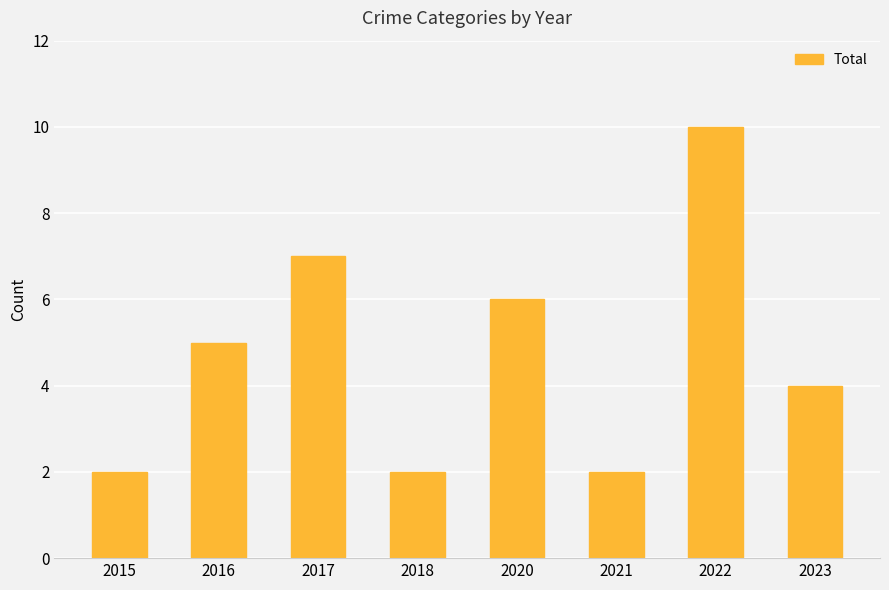

Reading left to right, transcribe all the data shown in this chart.

2015=2	2016=5	2017=7	2018=2	2020=6	2021=2	2022=10	2023=4